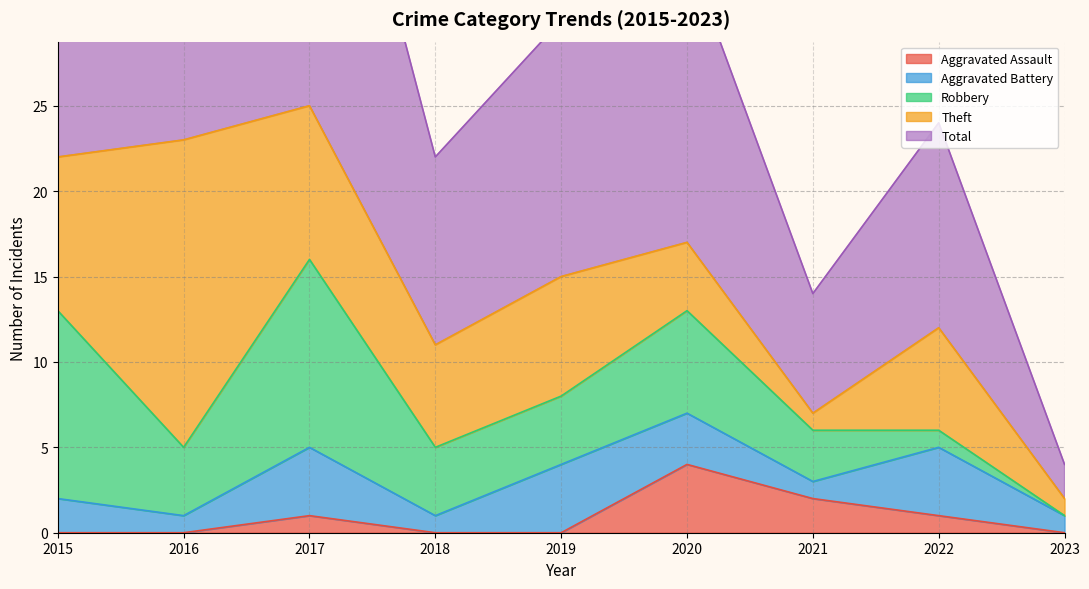

The value of Robbery at 2022 is 1. True or false?

False